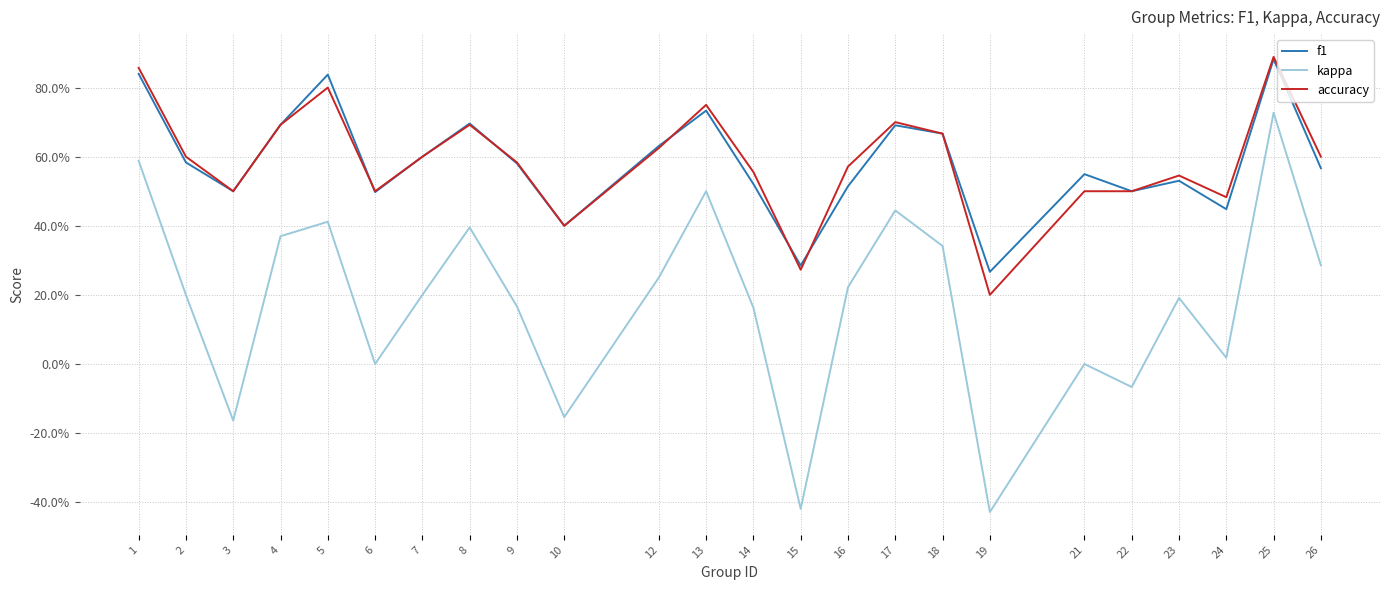

At which category does the chart reach its peak across all series?

25